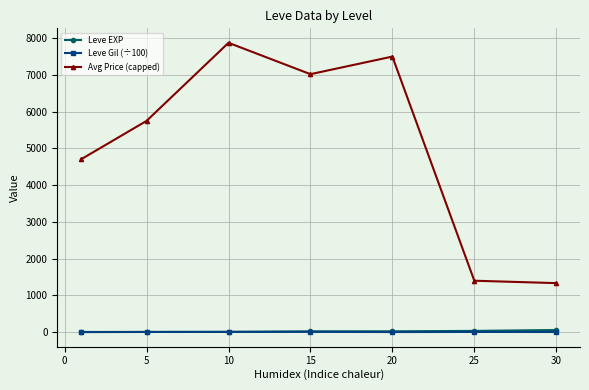

What is the maximum value shown in the chart?

7875.0